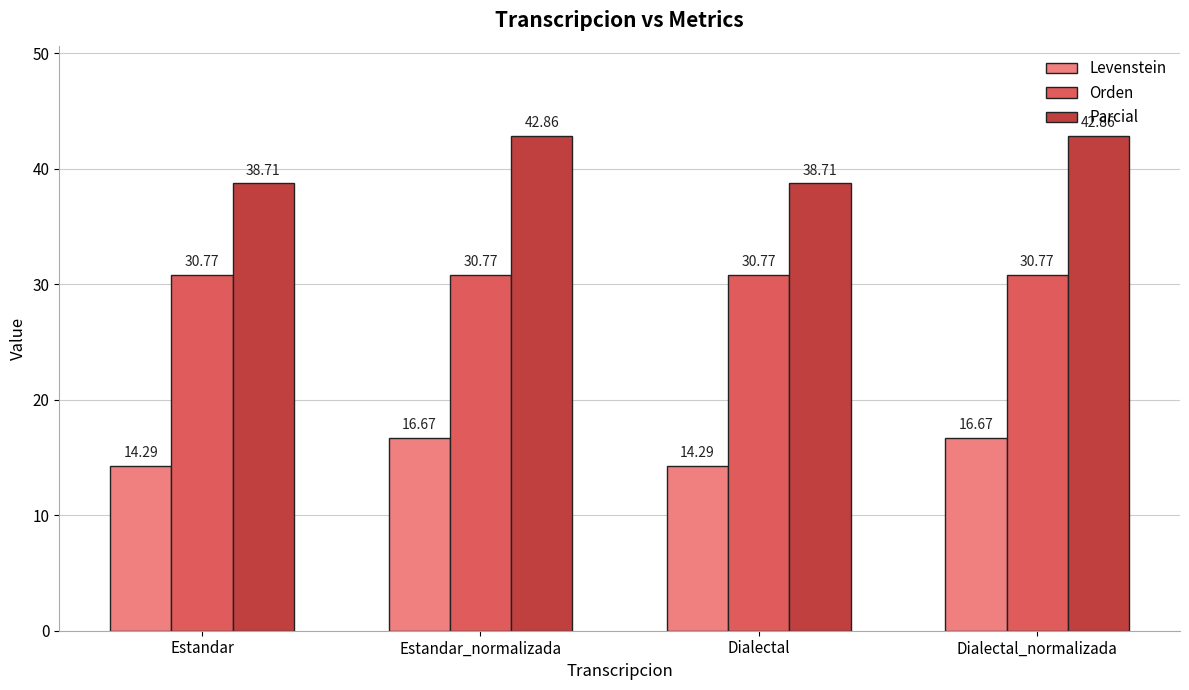

Count the Levenstein values in the range 14 to 16.

2